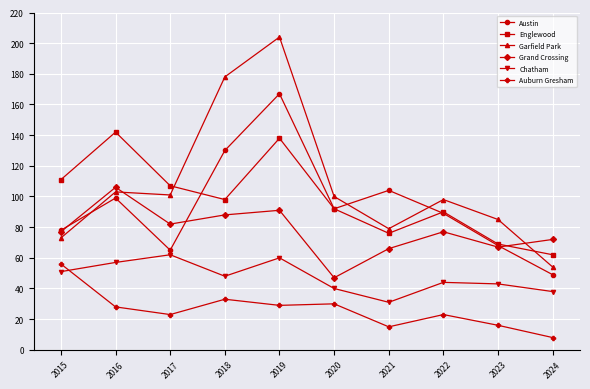

Does the chart have visible grid lines?

Yes